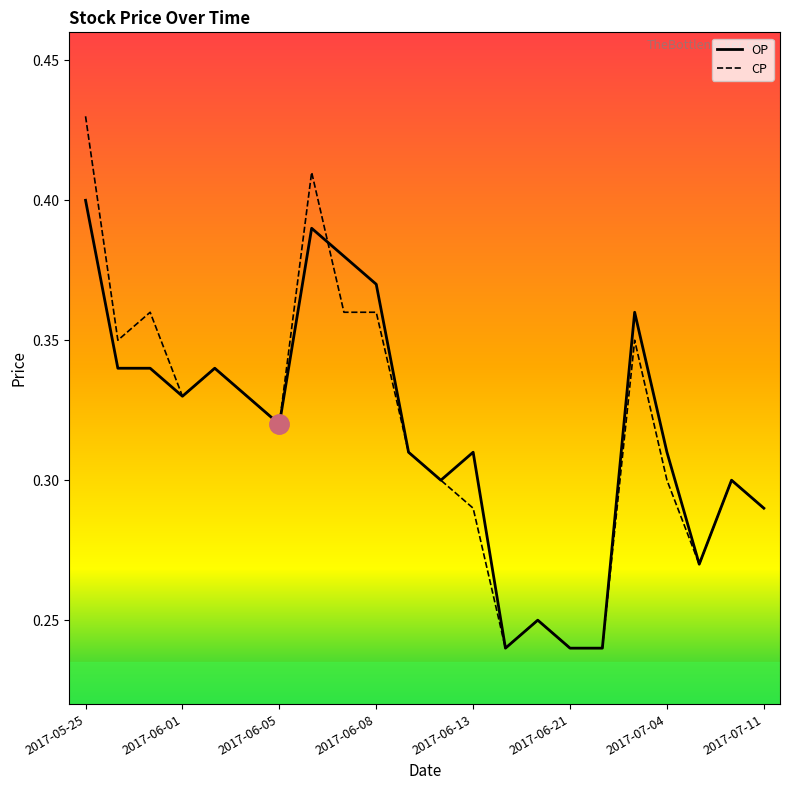

Count the CP values in the range 0 to 1.

22